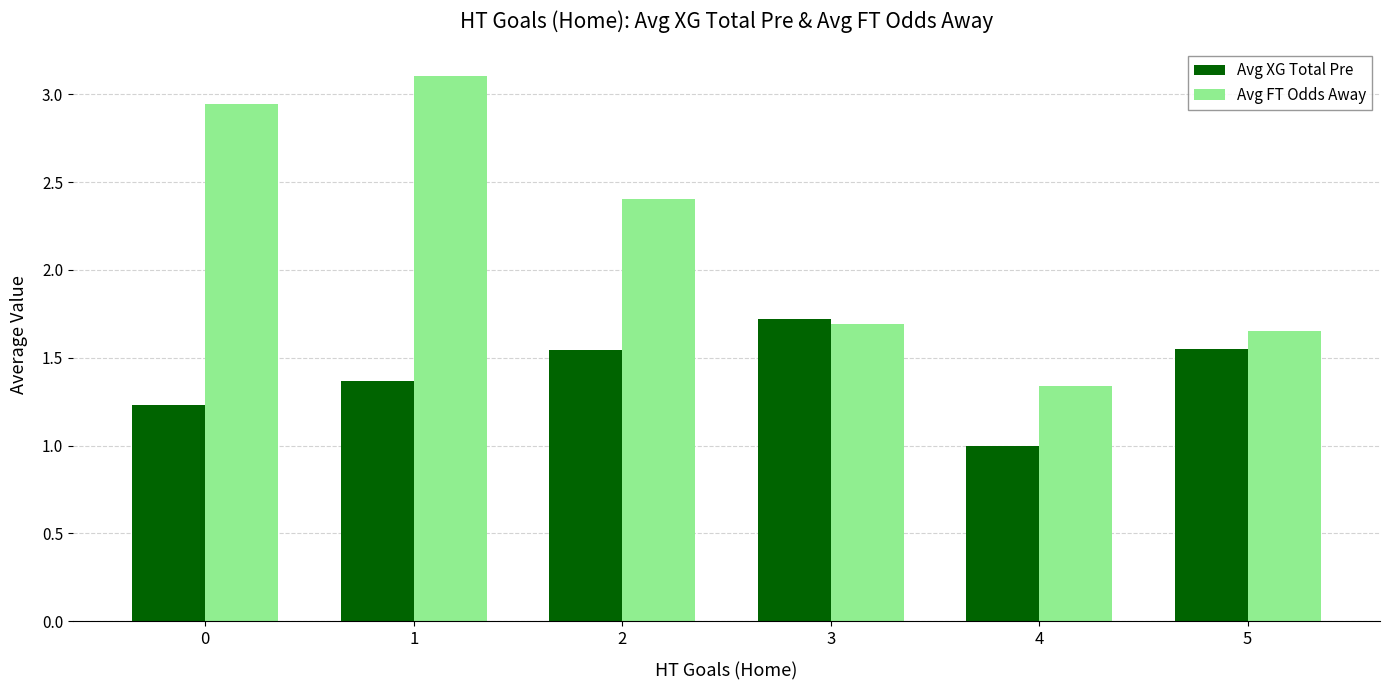

How many bars are there in total?

12